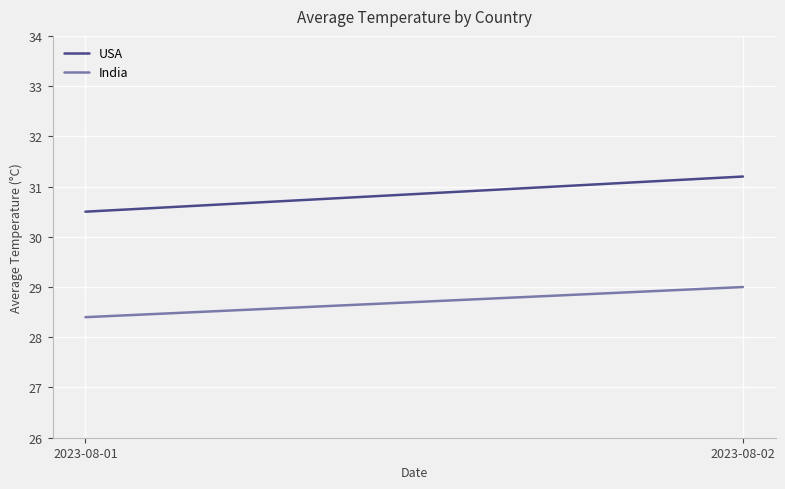

What is the approximate value of India at 2023-08-01?

28.4